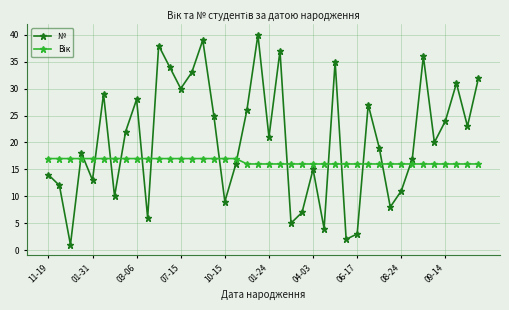

True or false: № has more than 2 interior local peaks.

True